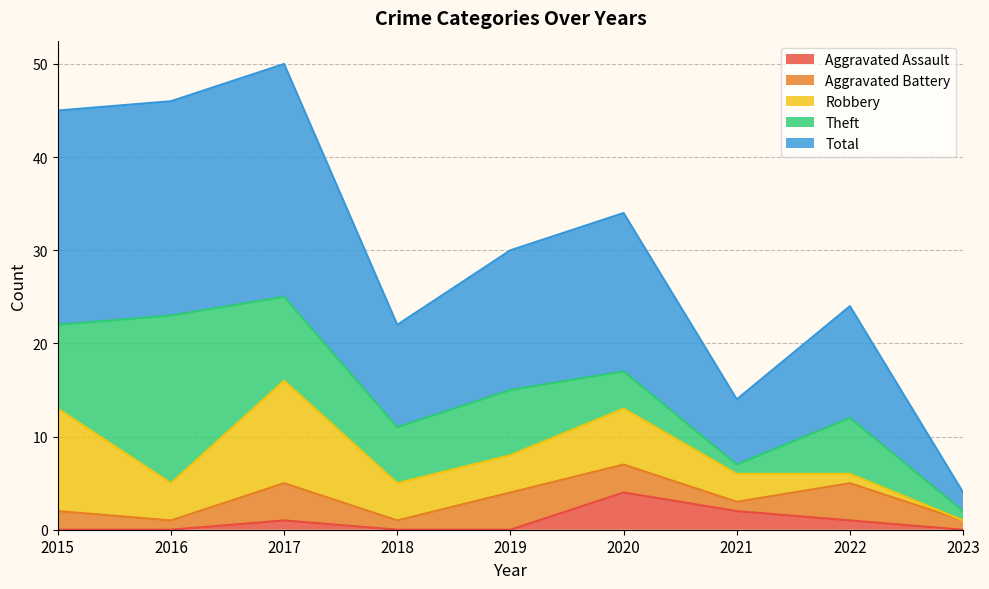

At which label does Aggravated Battery reach its peak?

2017